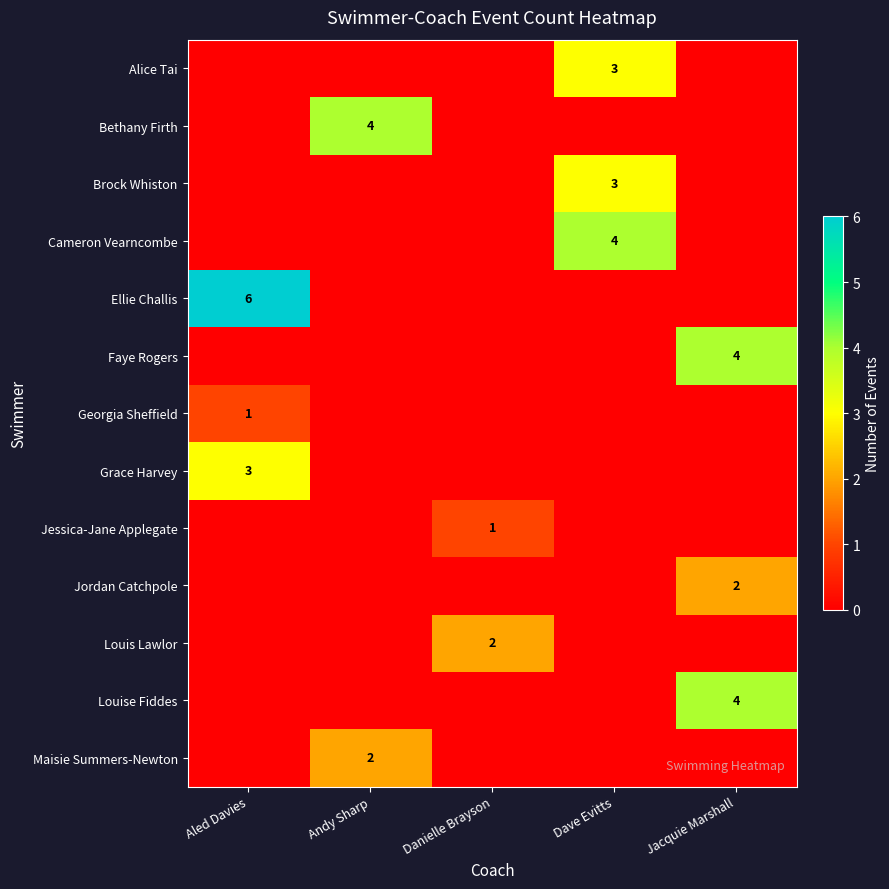

True or false: Louis Lawlor has a value of 4 at Danielle Brayson.

False